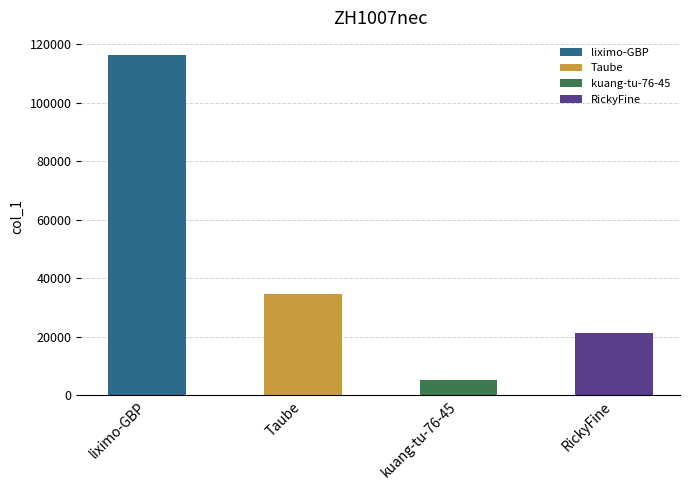

Reading left to right, list all the values displayed in this chart.

liximo-GBP=116257	Taube=34557	kuang-tu-76-45=5097	RickyFine=21143